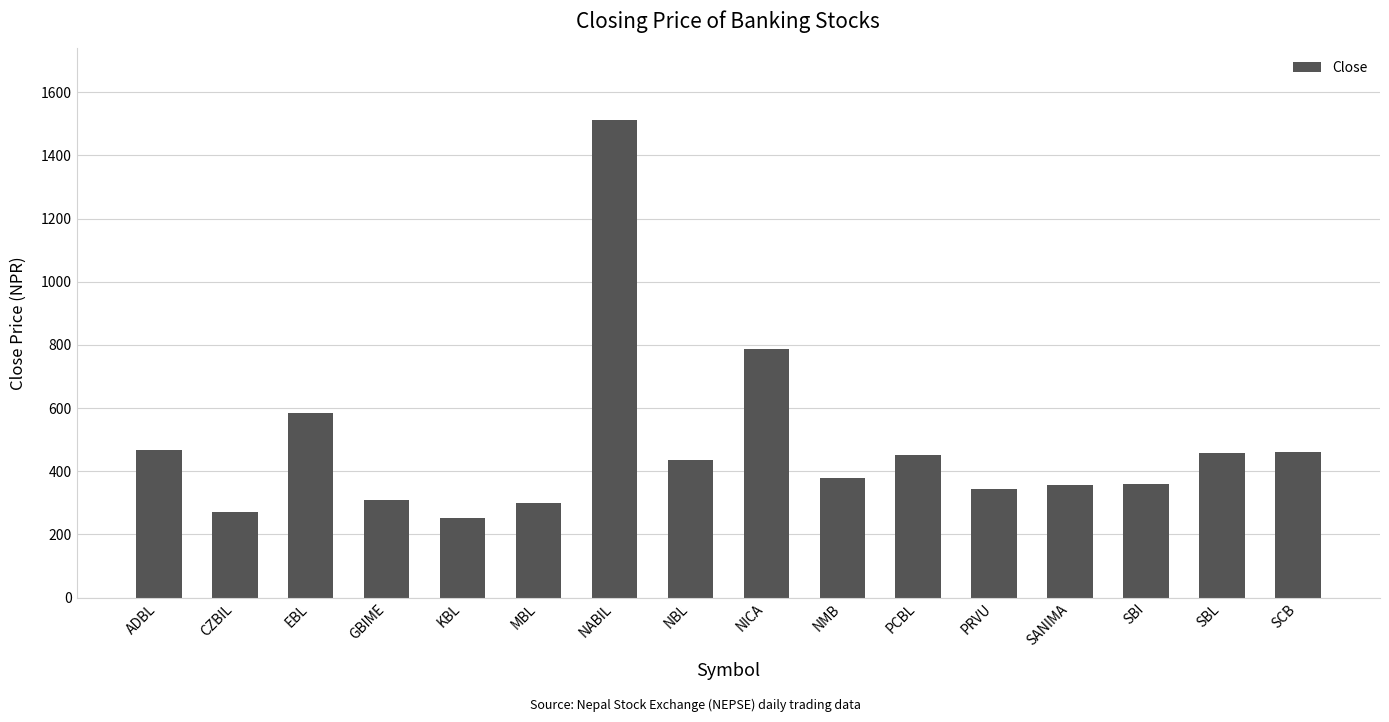

The value at SBI is 361.0. True or false?

True